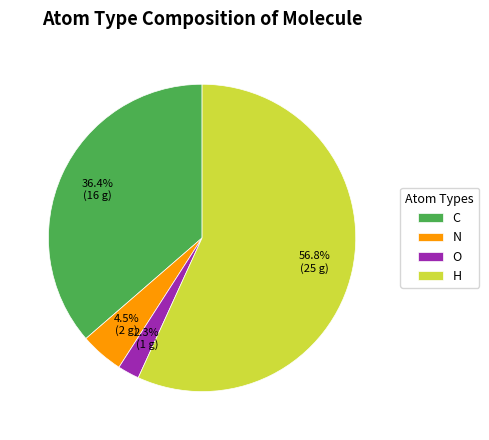

Which slice is the largest?

H